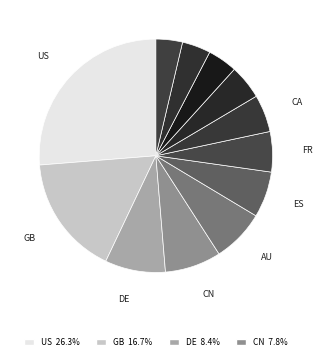

How many segments does this pie chart have?

12